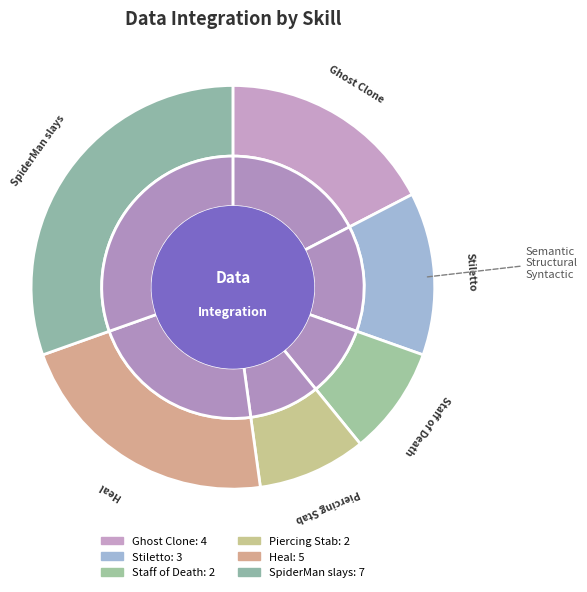

To the nearest percent, what is the average slice percentage?

17%